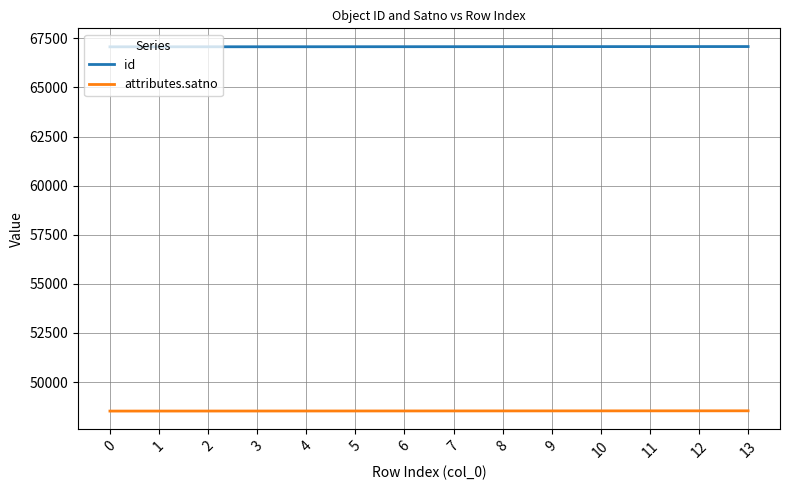

Is it true that id equals 67070 at 3?

True